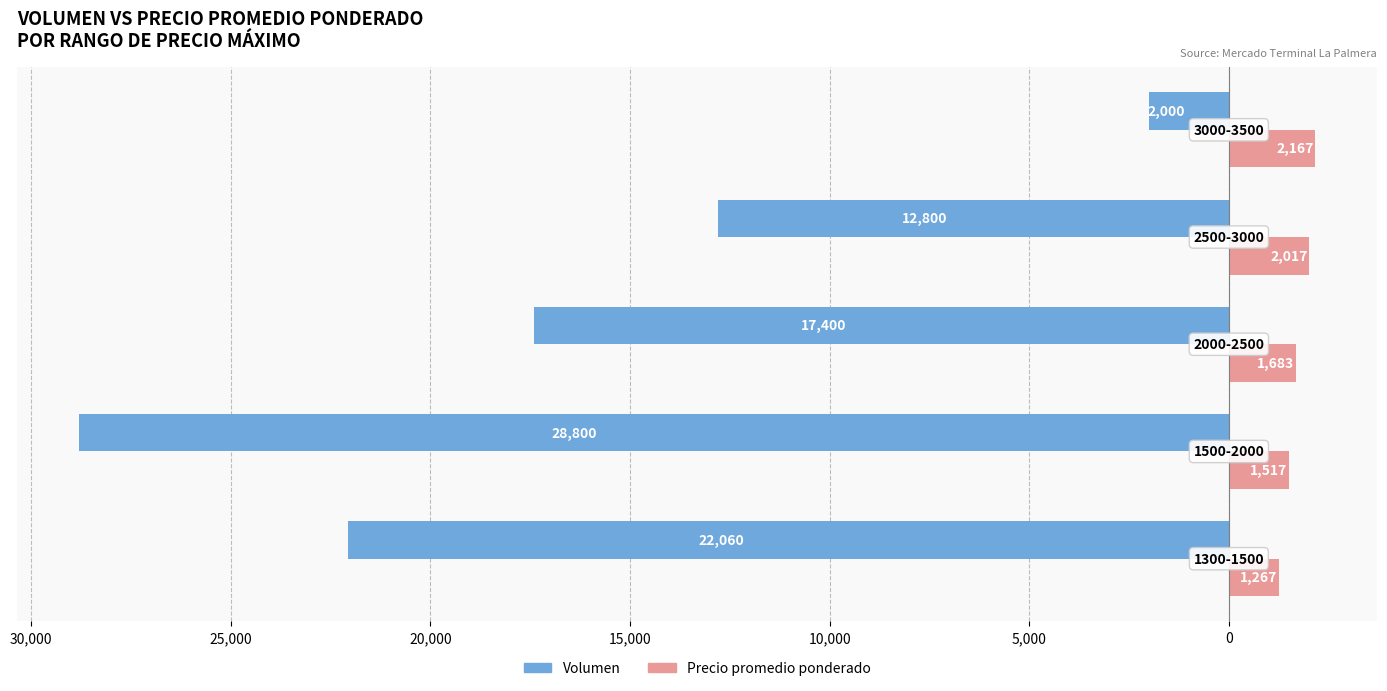

Which series has the largest range (max minus min)?

Volumen